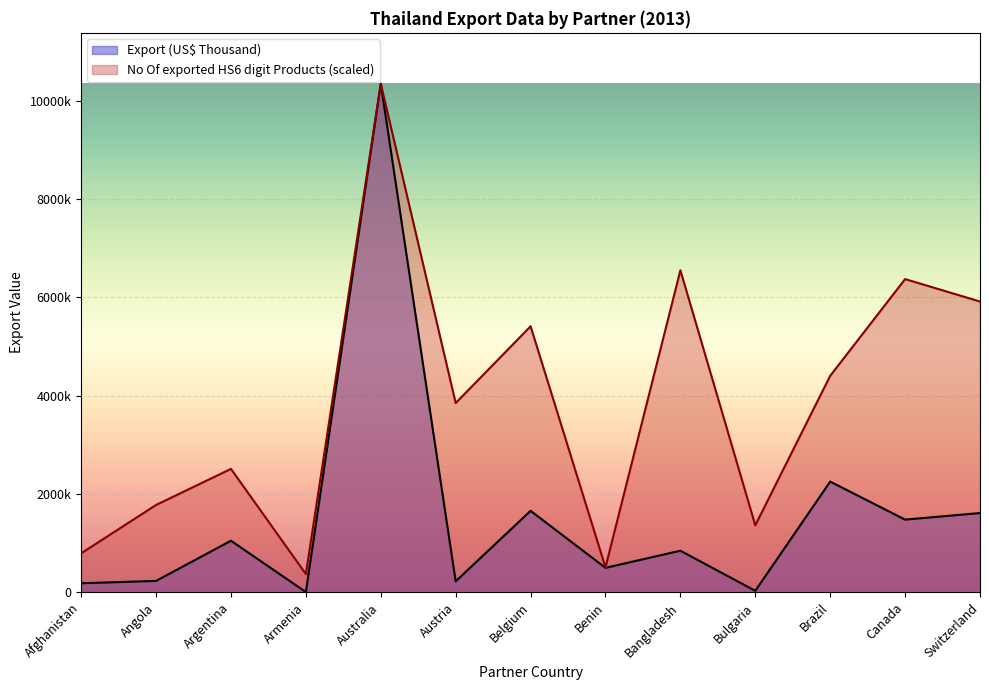

Reading left to right, extract all data points from this chart.

Export (US$ Thousand): Afghanistan=184280.3	Angola=231335.2	Argentina=1049449.4	Armenia=5070.9	Australia=10348939.1	Austria=222895.4	Belgium=1657704.4	Benin=497692.6	Bangladesh=845855.4	Bulgaria=30063.1	Brazil=2252354.7	Canada=1478983.8	Switzerland=1612488.3
No Of exported HS6 digit Products: Afghanistan=792767.8	Angola=1776893.3	Argentina=2511082.2	Armenia=370999.7	Australia=10348939.1	Austria=3850586.4	Belgium=5412690.4	Benin=507683.8	Bangladesh=6553026.3	Bulgaria=1362935.8	Brazil=4405133.3	Canada=6373384.4	Switzerland=5916469.0